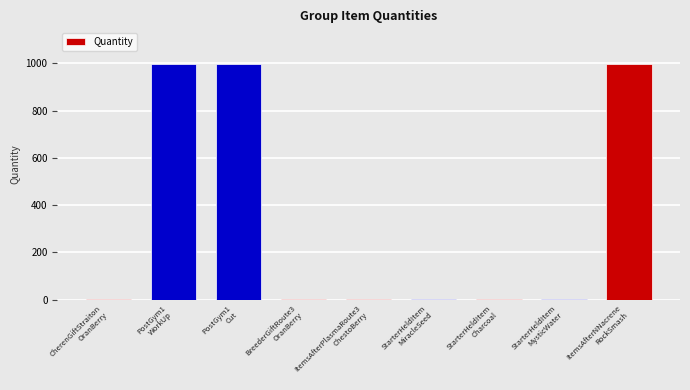

What is the maximum value shown in the chart?

999